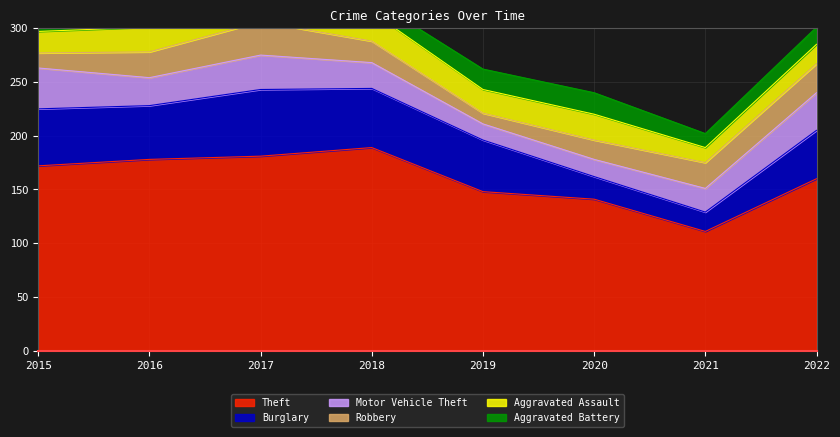

What is the maximum value for Robbery?

31